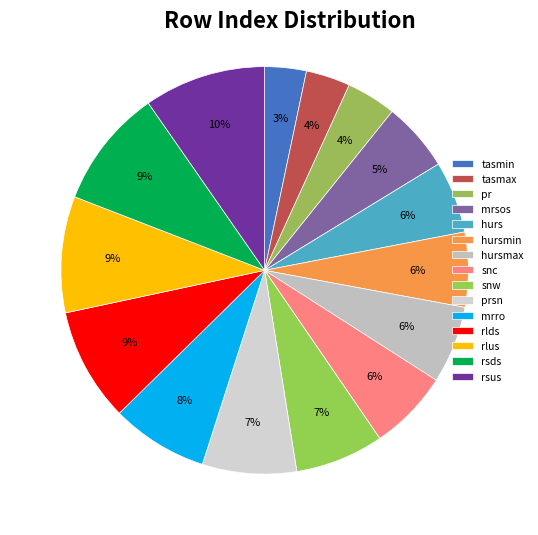

What is the smallest slice in the pie chart?

tasmin